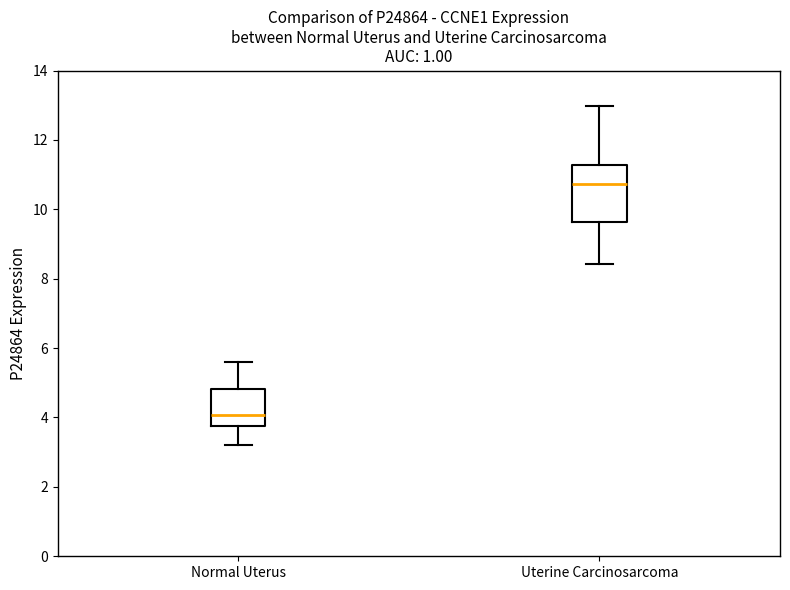

Reading left to right, transcribe this box plot: for each box, give where its median line is, the range the box spans, and where its two whiskers end, as read against the y-axis. The values are not printed on the chart, so give them approximately, as read against the axis.

Normal Uterus: median 4.0, box 3.8 to 4.8, whiskers 3.2 to 5.6
Uterine Carcinosarcoma: median 10.8, box 9.6 to 11.2, whiskers 8.4 to 13.0